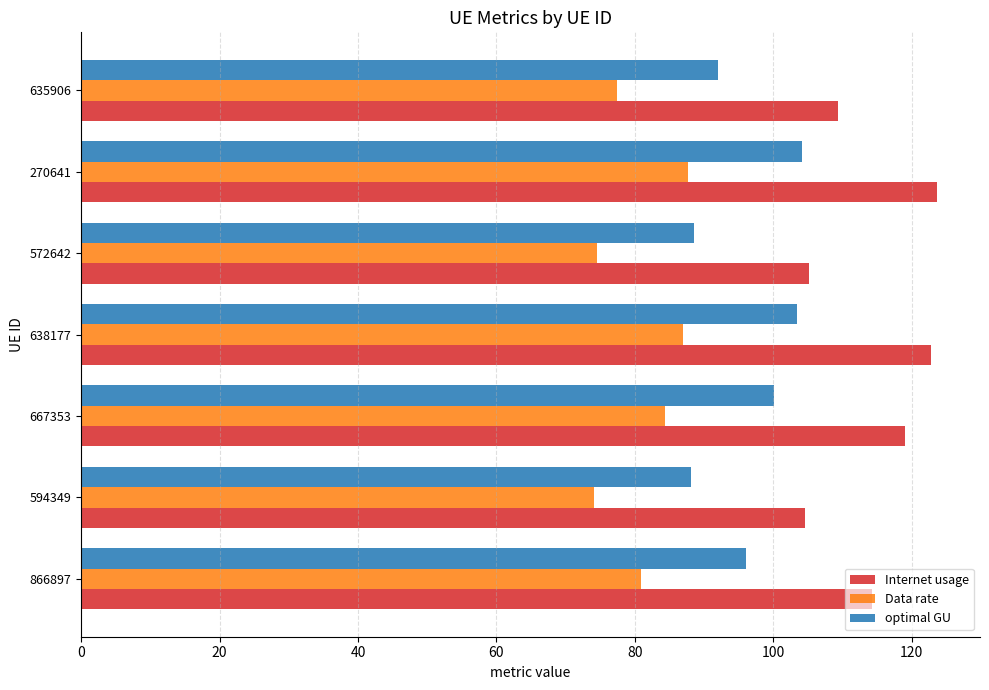

List the series in order of their peak value, lowest first.

Data rate, optimal GU, Internet usage